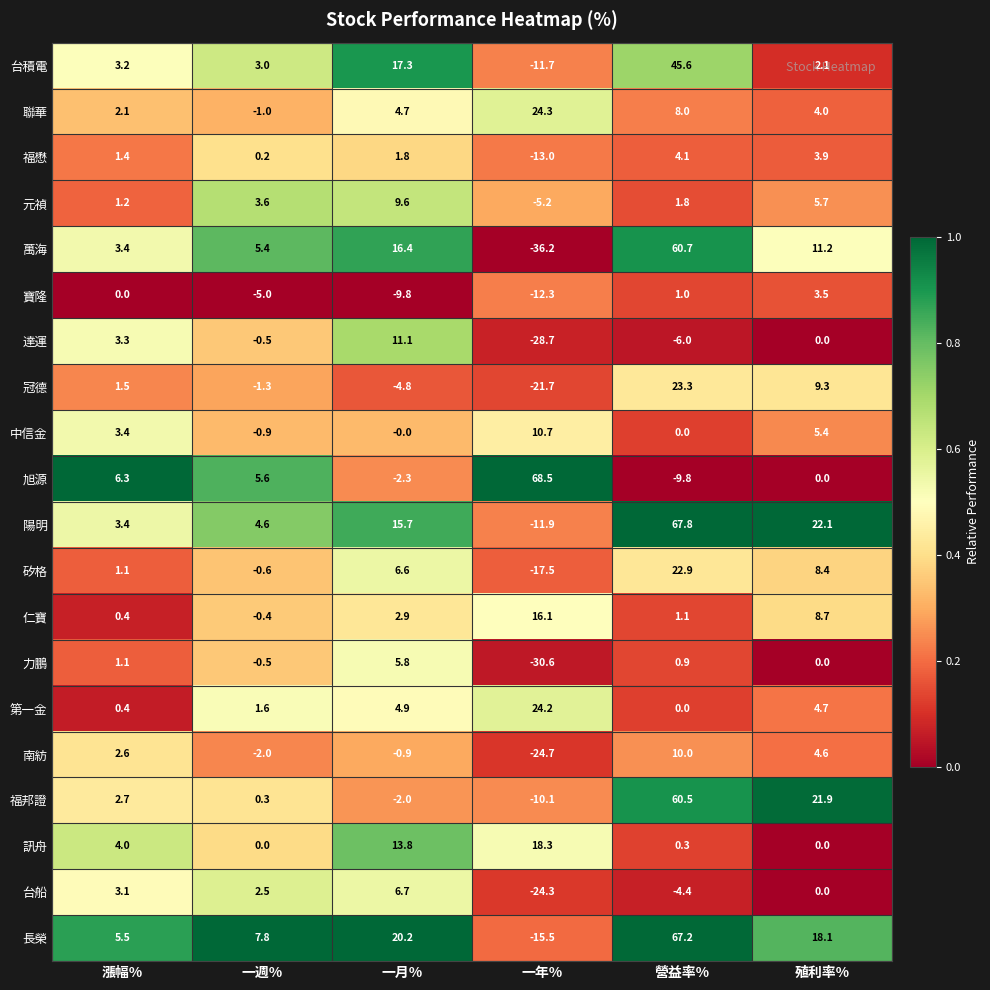

What is the difference between the 聯華 values at 一月% and 漲幅%?

2.6